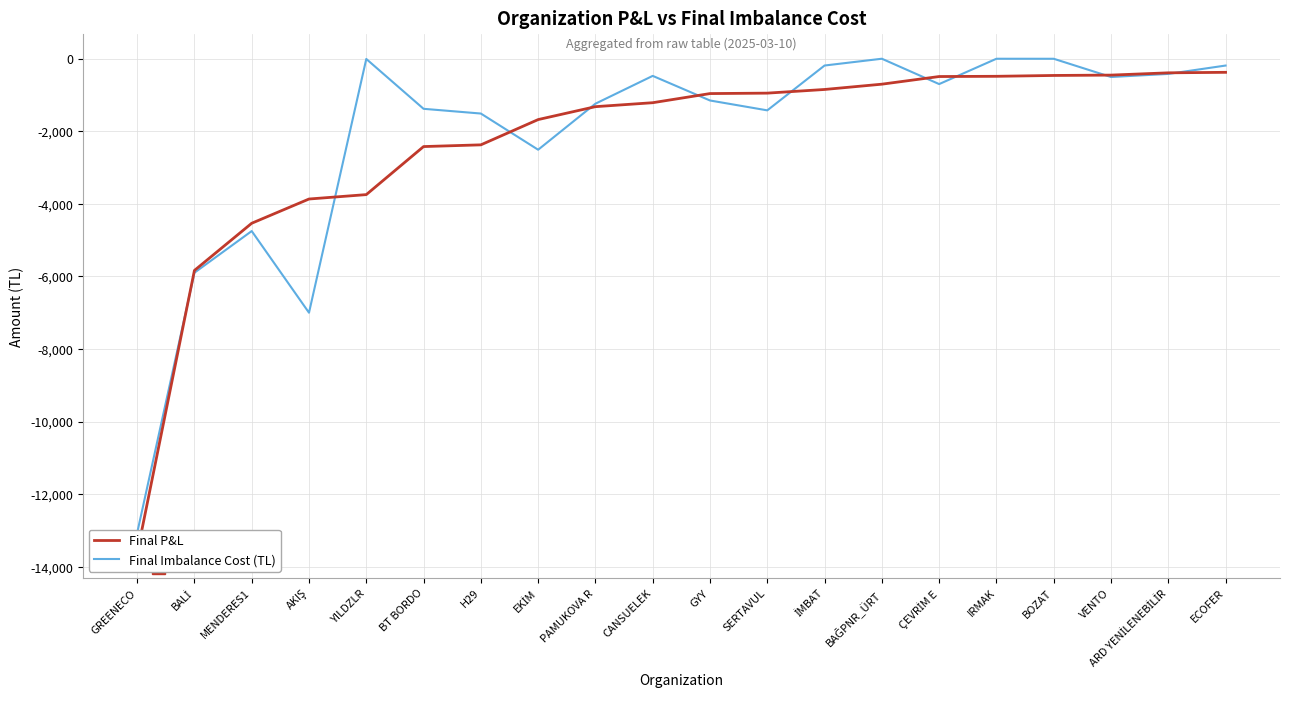

List the labels in order of Final P&L value, smallest first.

GREENECO, BALİ, MENDERES1, AKIŞ, YILDZLR, BT BORDO, H29, EKİM, PAMUKOVA R, CANSUELEK, GYY, SERTAVUL, İMBAT, BAĞPNR_ÜRT, ÇEVRİM E, IRMAK, BOZAT, VENTO, ARD YENİLENEBİLİR, ECOFER